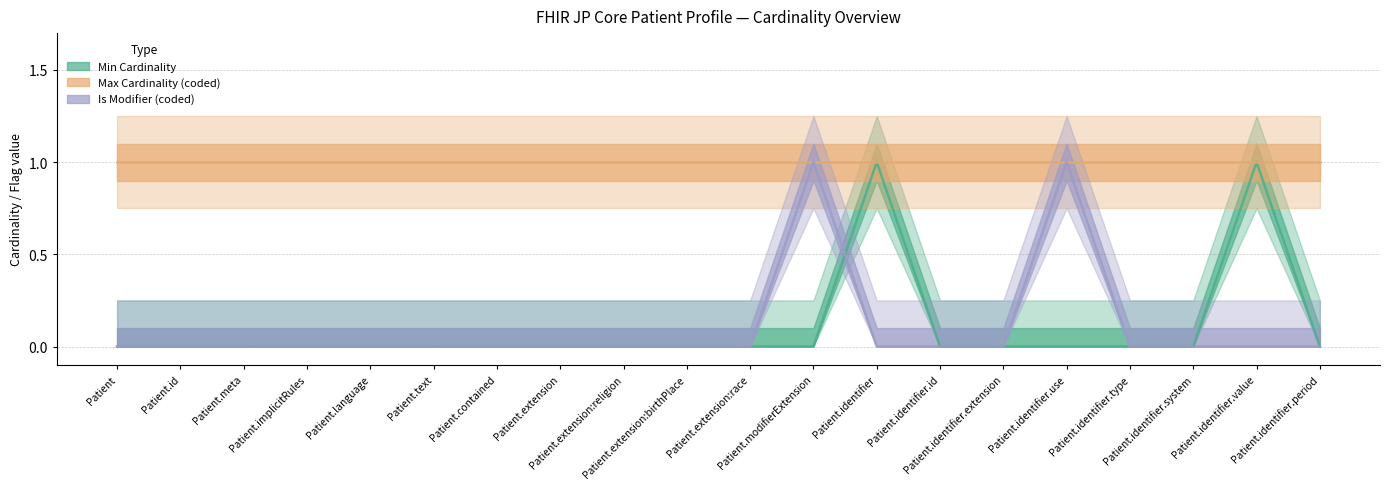

True or false: Min Cardinality and Is Modifier (coded) intersect in this chart.

True